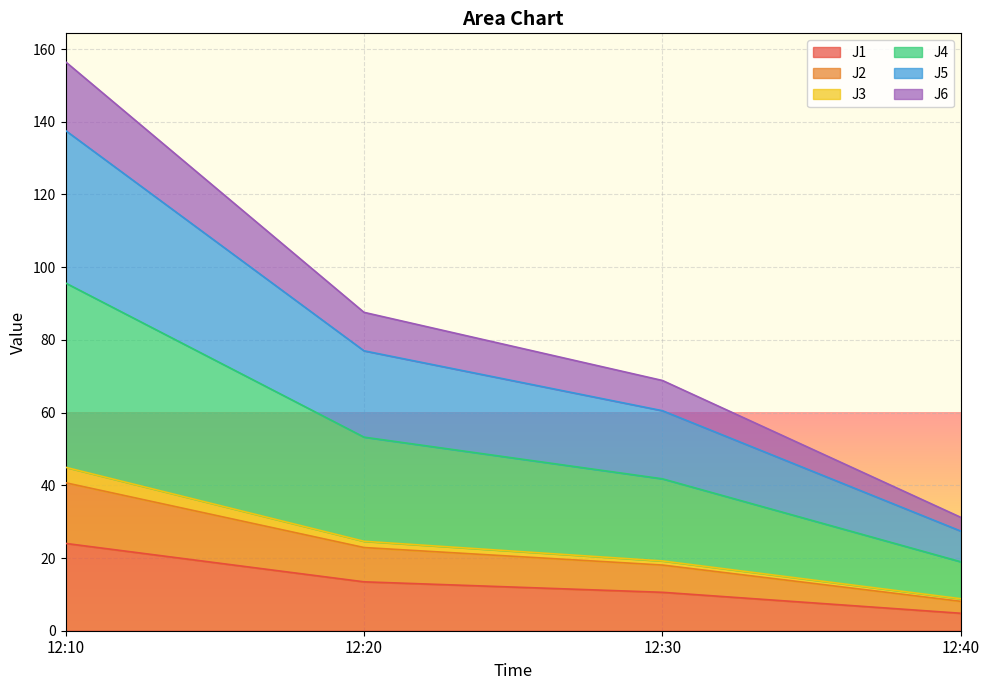

What is the minimum value for J1?

4.8